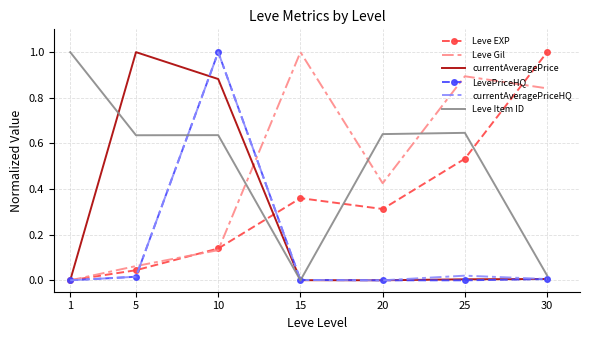

The Leve Gil series shows 0.9 at 25. True or false?

True